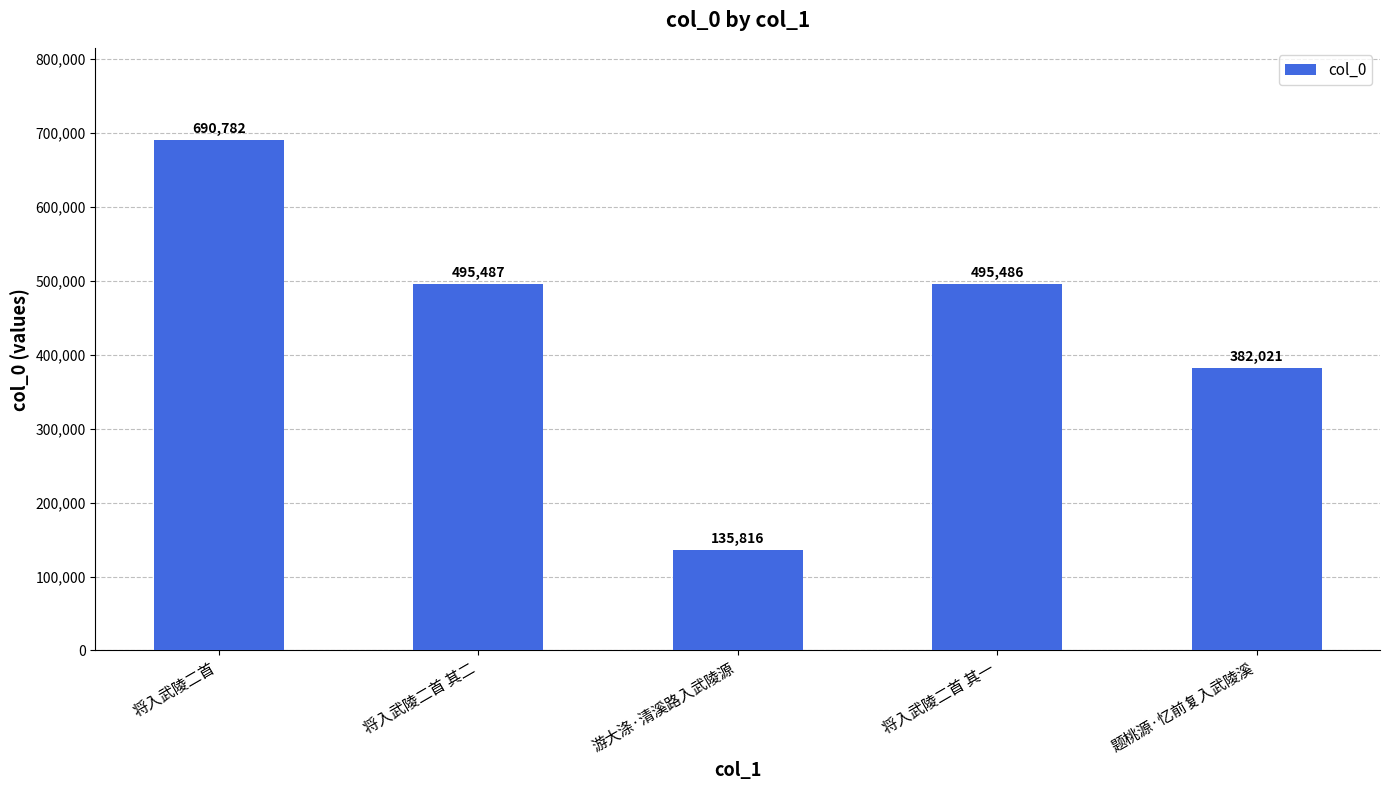

Does the chart contain any negative values?

No